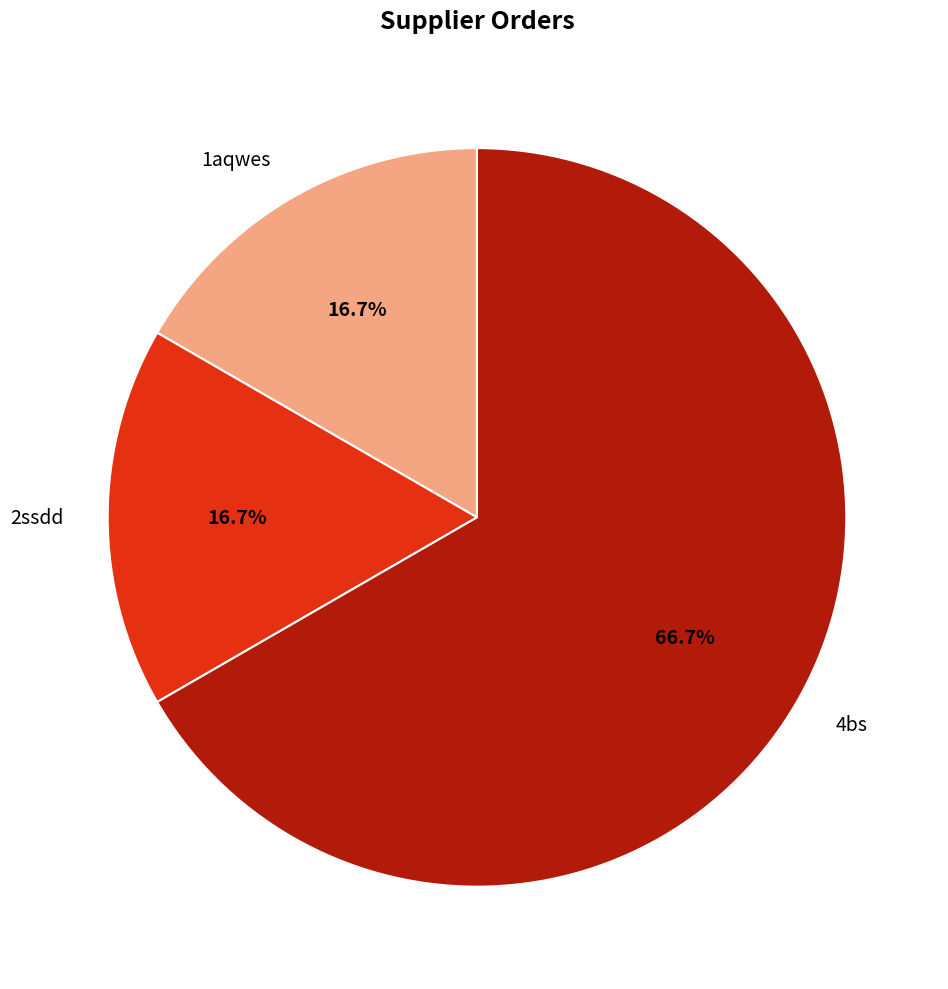

Is there any slice that represents more than half of the pie?

Yes